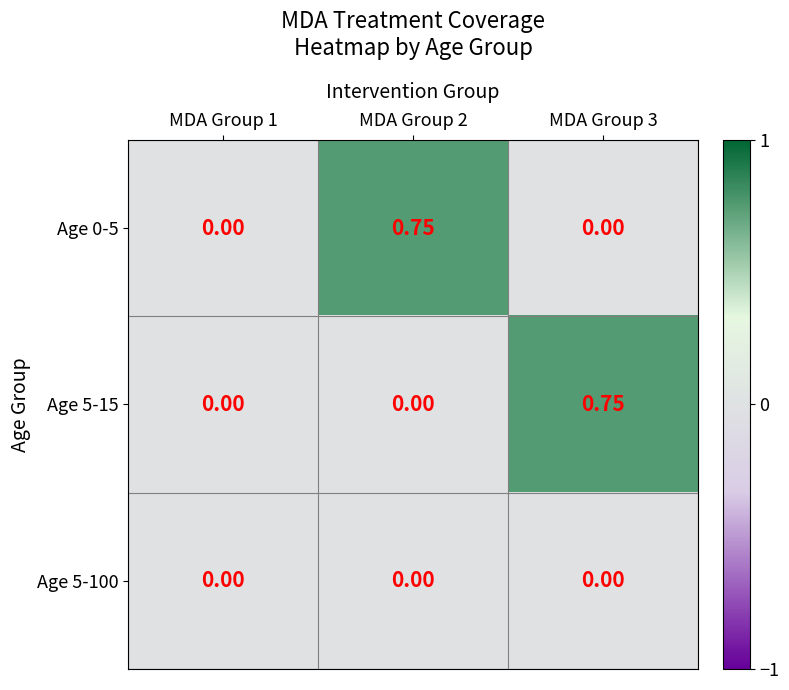

How many distinct data groups are displayed?

3